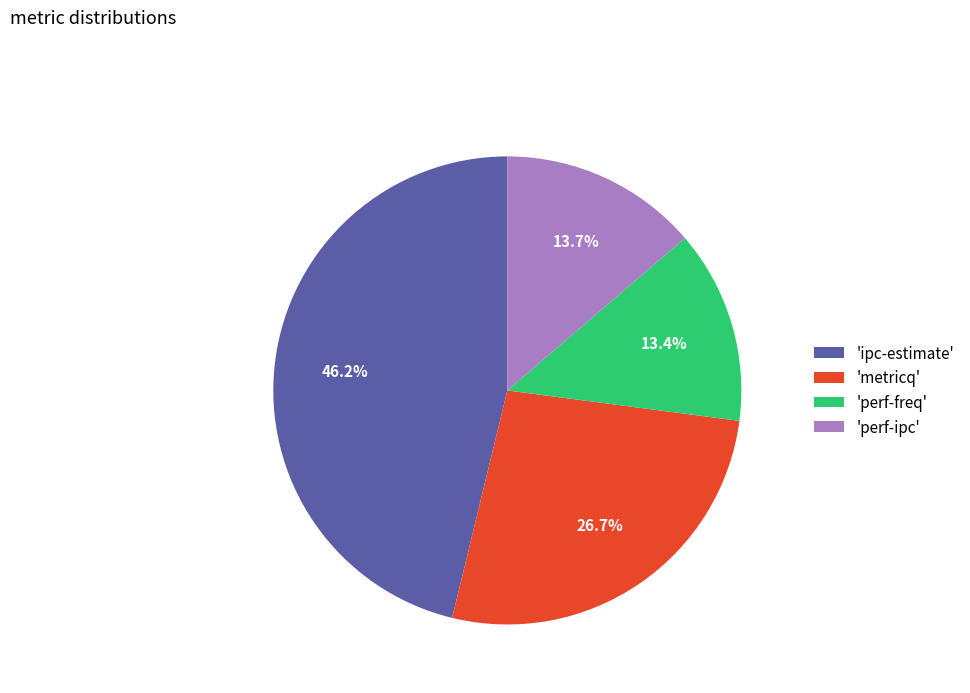

Combined, do 'ipc-estimate' and 'perf-freq' account for over 50%?

Yes